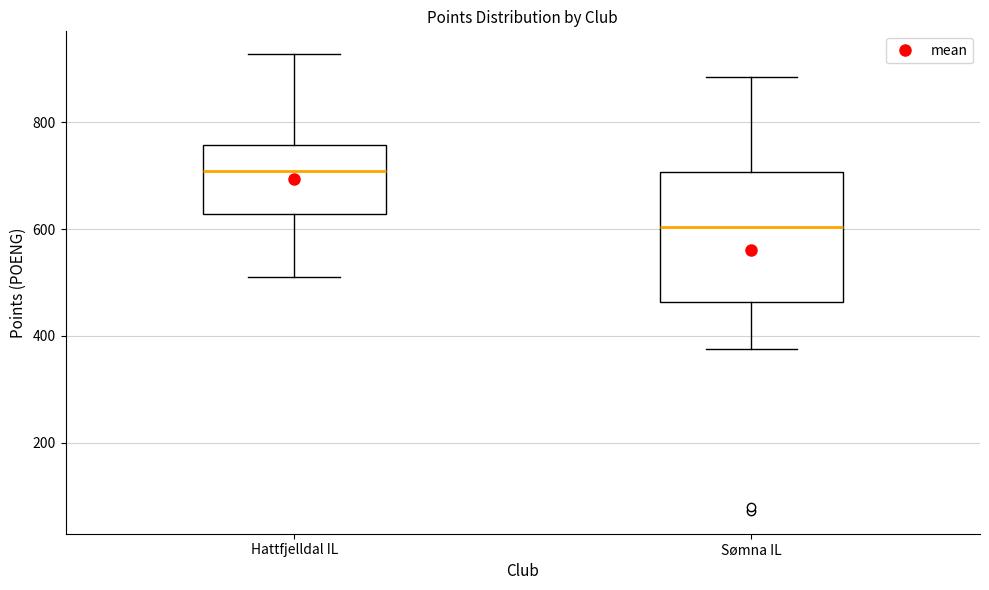

Reading left to right, transcribe this box plot: for each box, give where its median line is, the range the box spans, and where its two whiskers end, as read against the y-axis. The values are not printed on the chart, so give them approximately, as read against the axis.

Hattfjelldal IL: median 700, box 620 to 760, whiskers 520 to 920
Sømna IL: median 600, box 460 to 700, whiskers 380 to 880